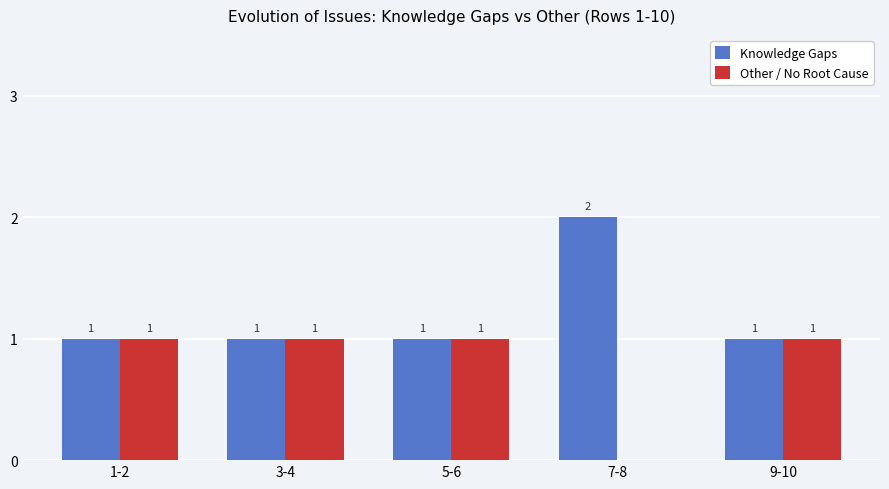

Which category has the highest value across all series?

7-8